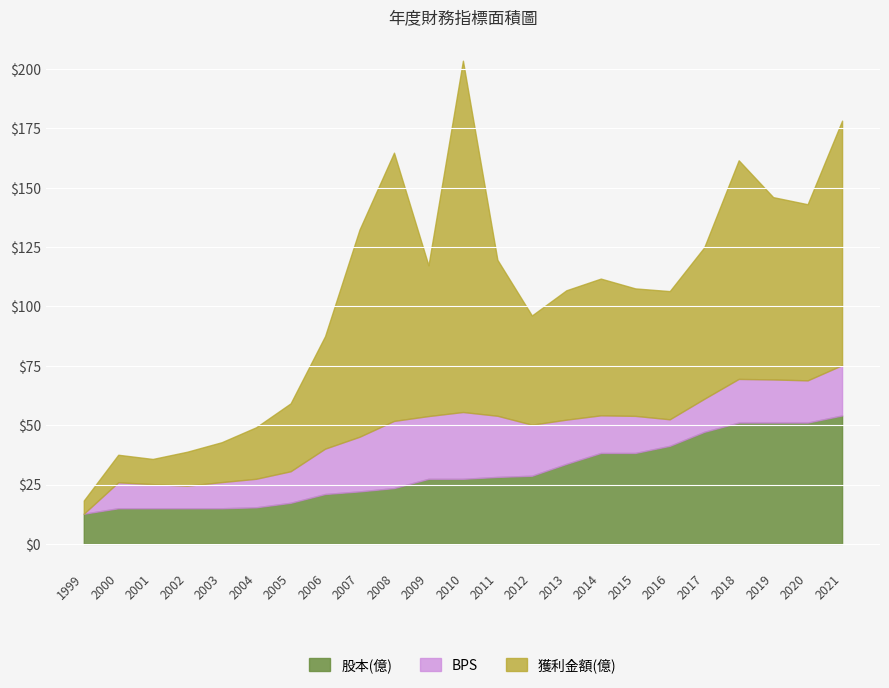

What are all the series names shown in the legend?

股本(億), BPS, 獲利金額(億)